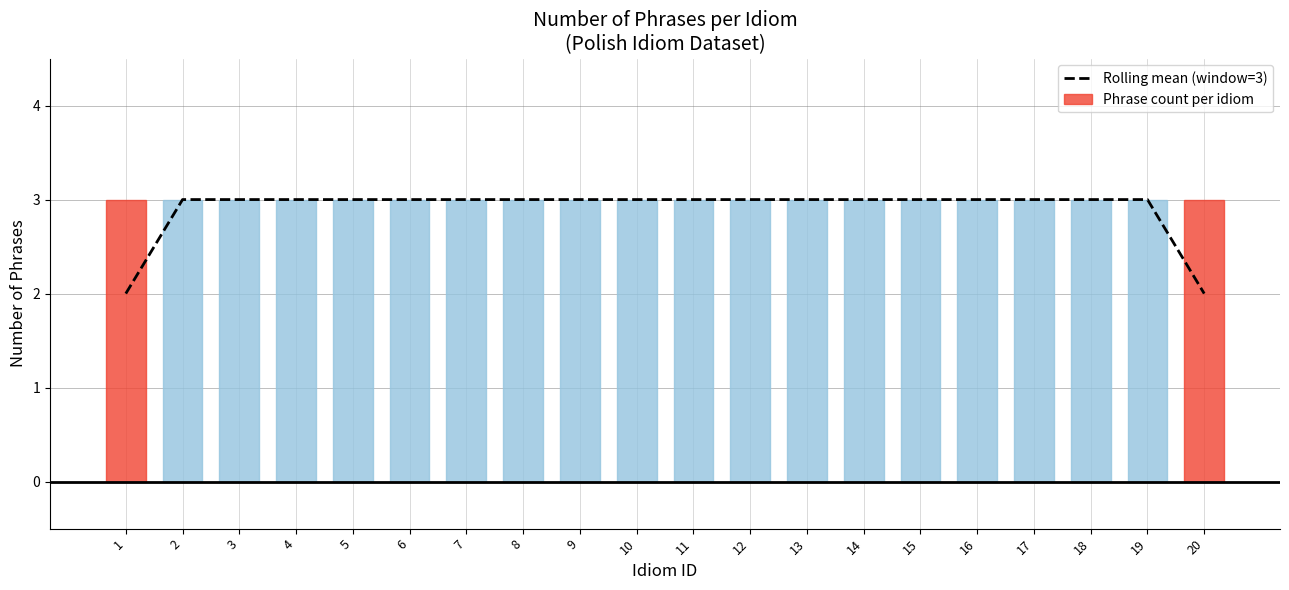

Which has a higher value, 2 or 16?

2